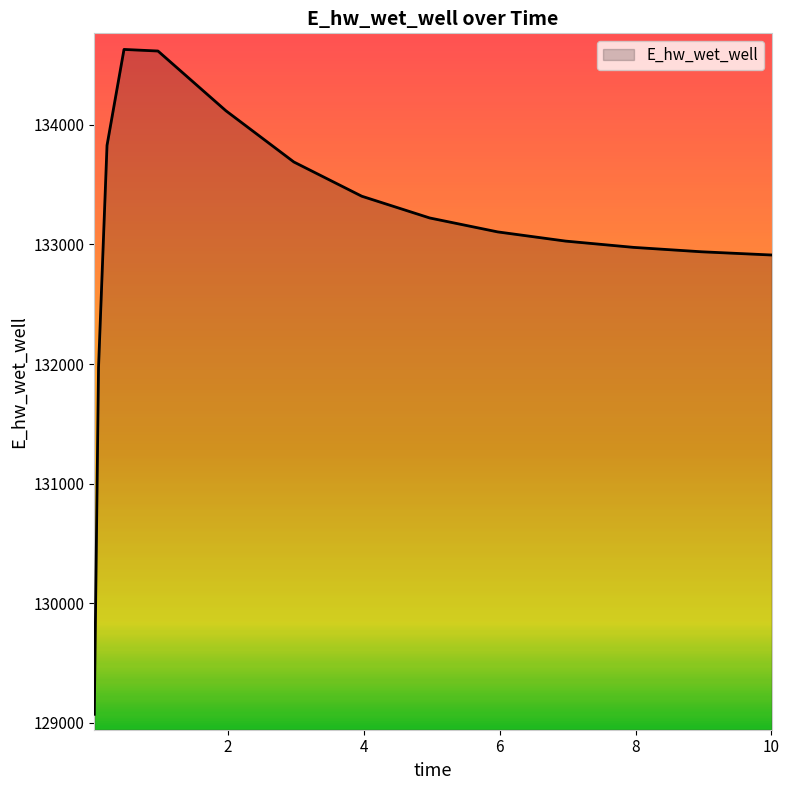

What is the smallest value displayed?

129071.4